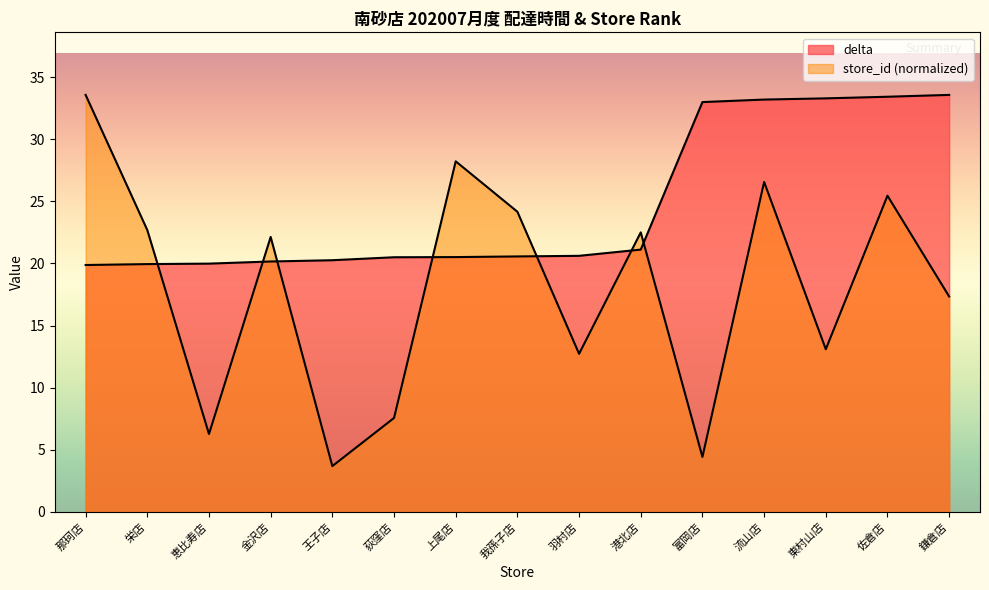

Between which two adjacent categories do store_id and delta first intersect?

栄店 and 恵比寿店